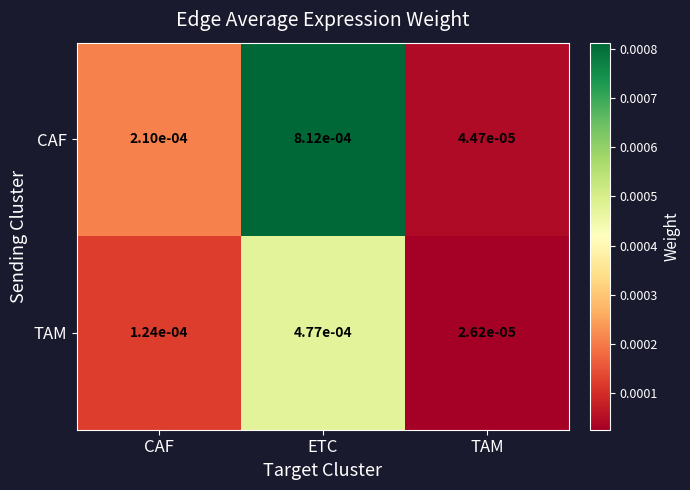

At which category is the sum across all series the highest?

ETC